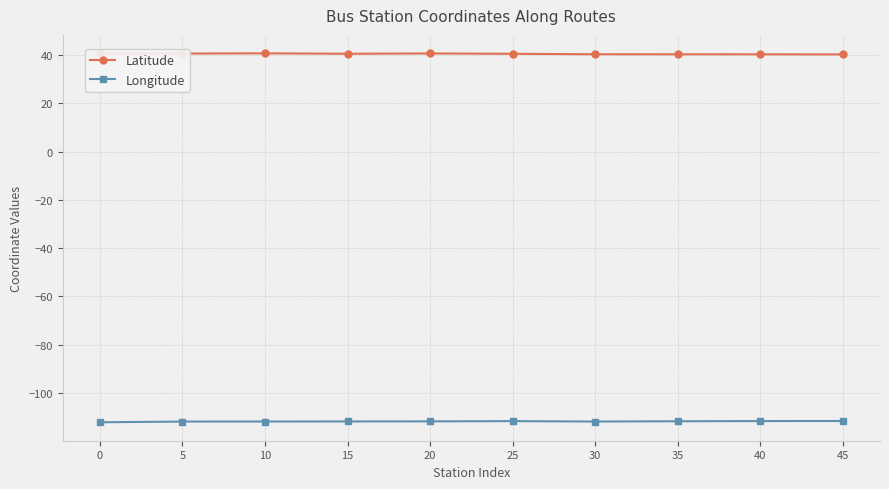

What is the smallest value displayed?

-112.2